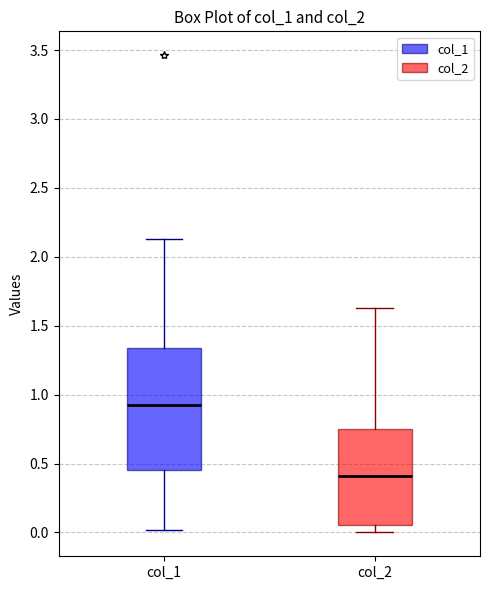

Which box is the tallest, from its lower edge to its upper edge?

col_1